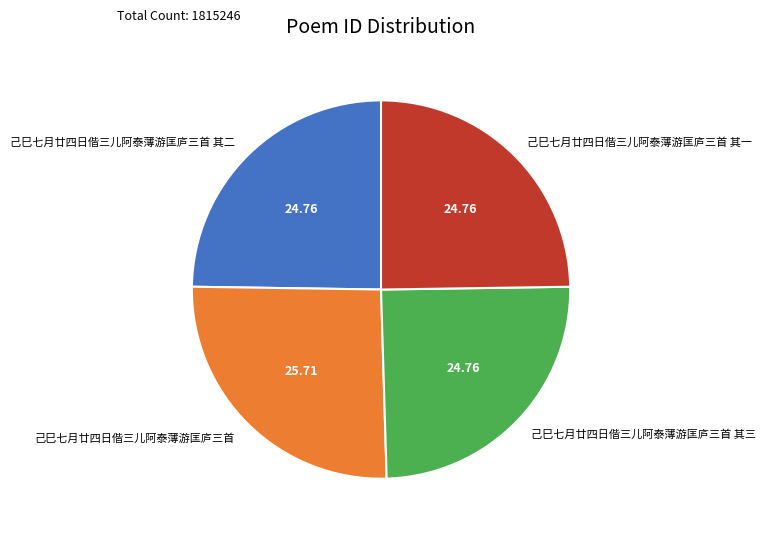

Is there a majority slice in this chart?

No